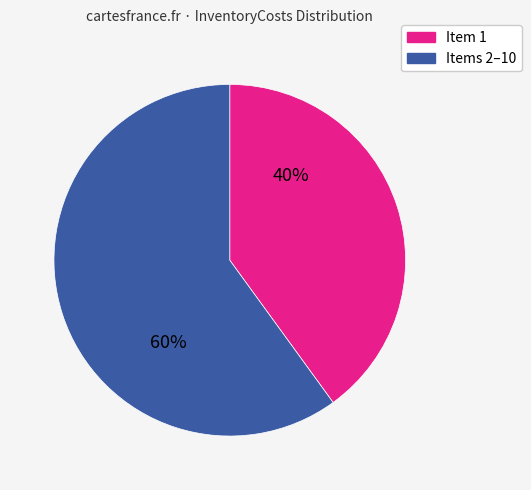

To the nearest percent, what is the average slice percentage?

50%